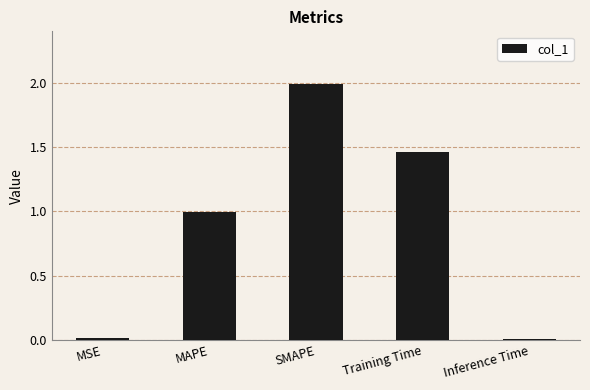

The value at SMAPE is 0.9. True or false?

False